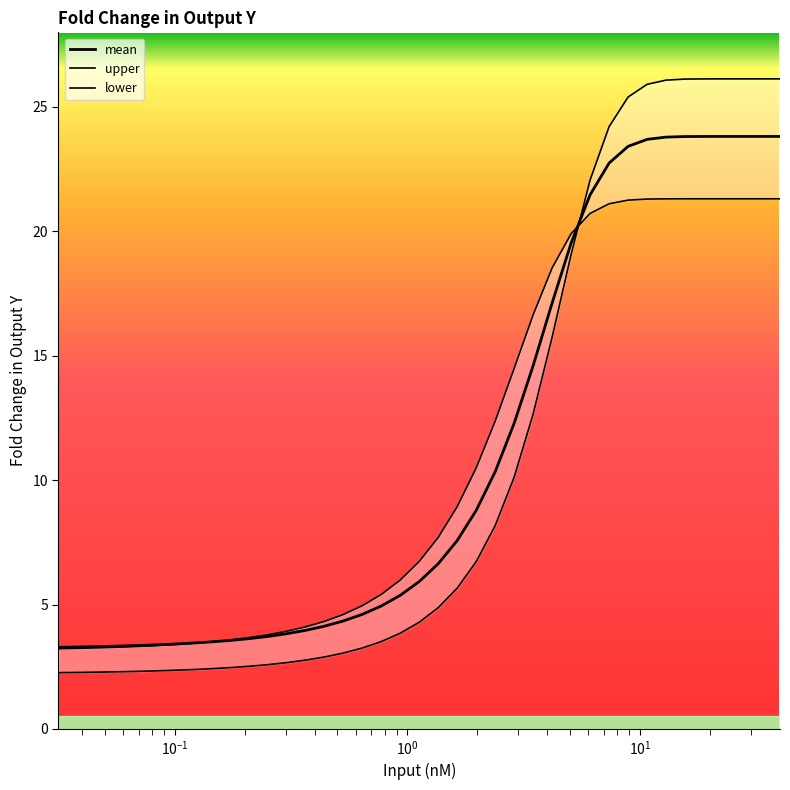

How many values in the lower series exceed 4?

20